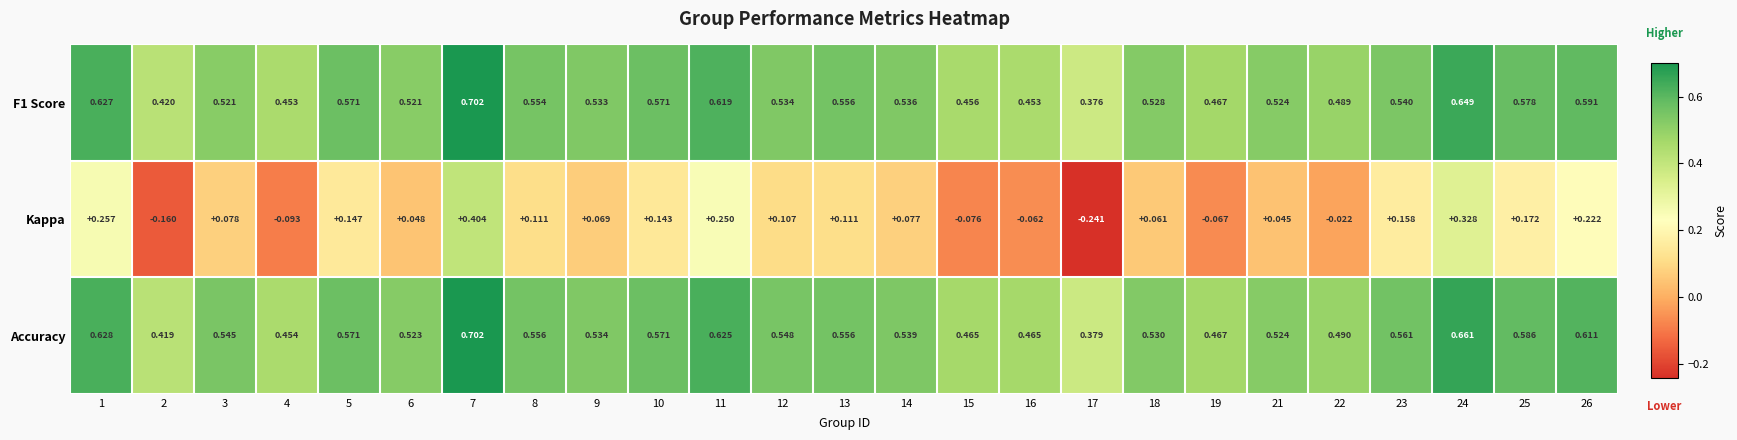

Which series has the largest total across all categories?

Accuracy